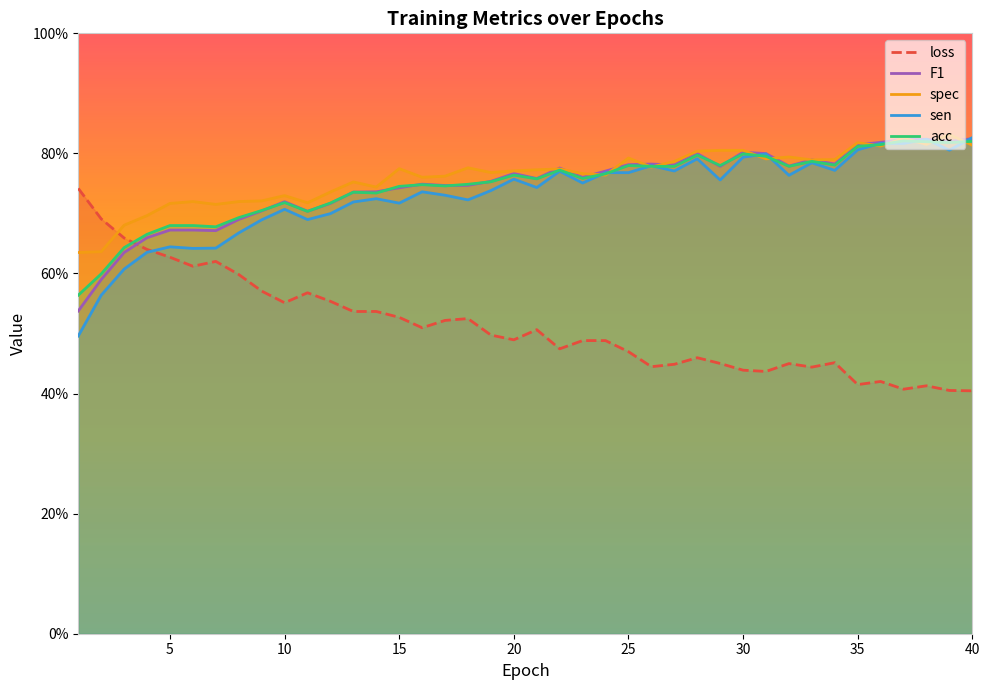

What is the lowest value of the F1 series?

0.5